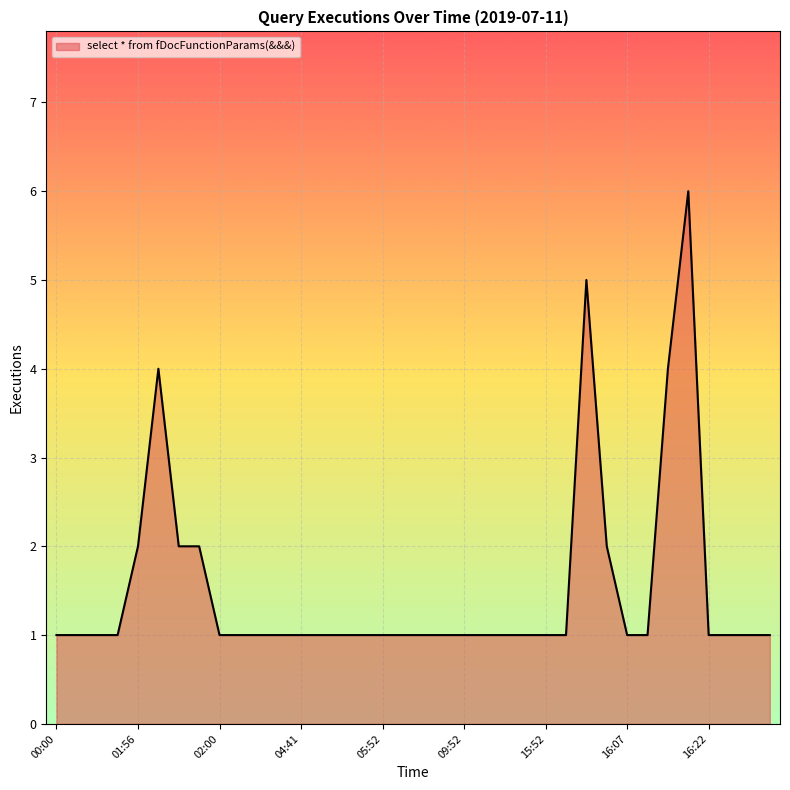

Does the chart display data point markers on the line(s)?

No